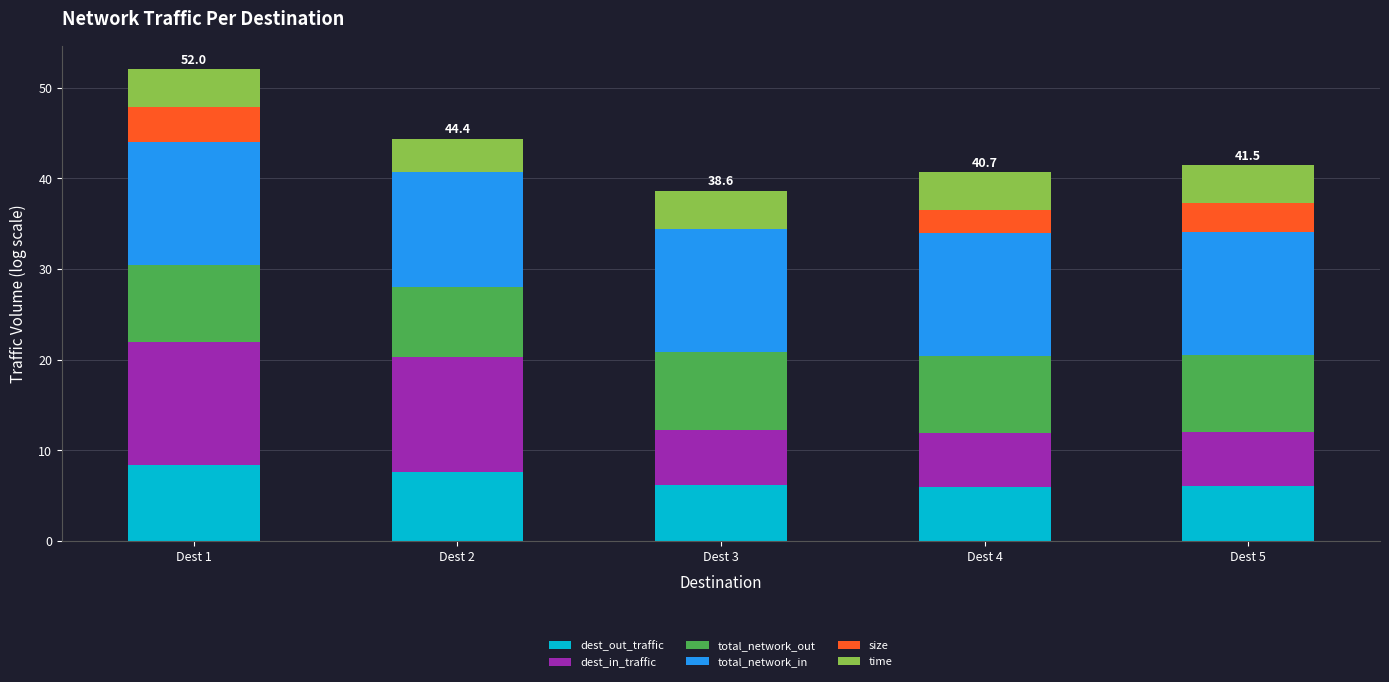

What is the highest value of the dest_out_traffic series?

8.4